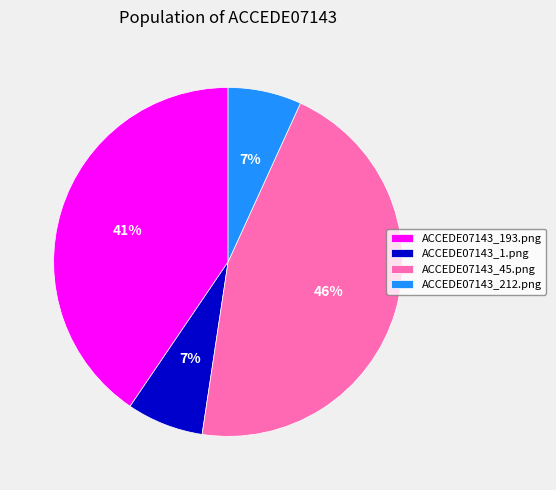

Do ACCEDE07143_1.png and ACCEDE07143_212.png together represent more than half of the pie?

No